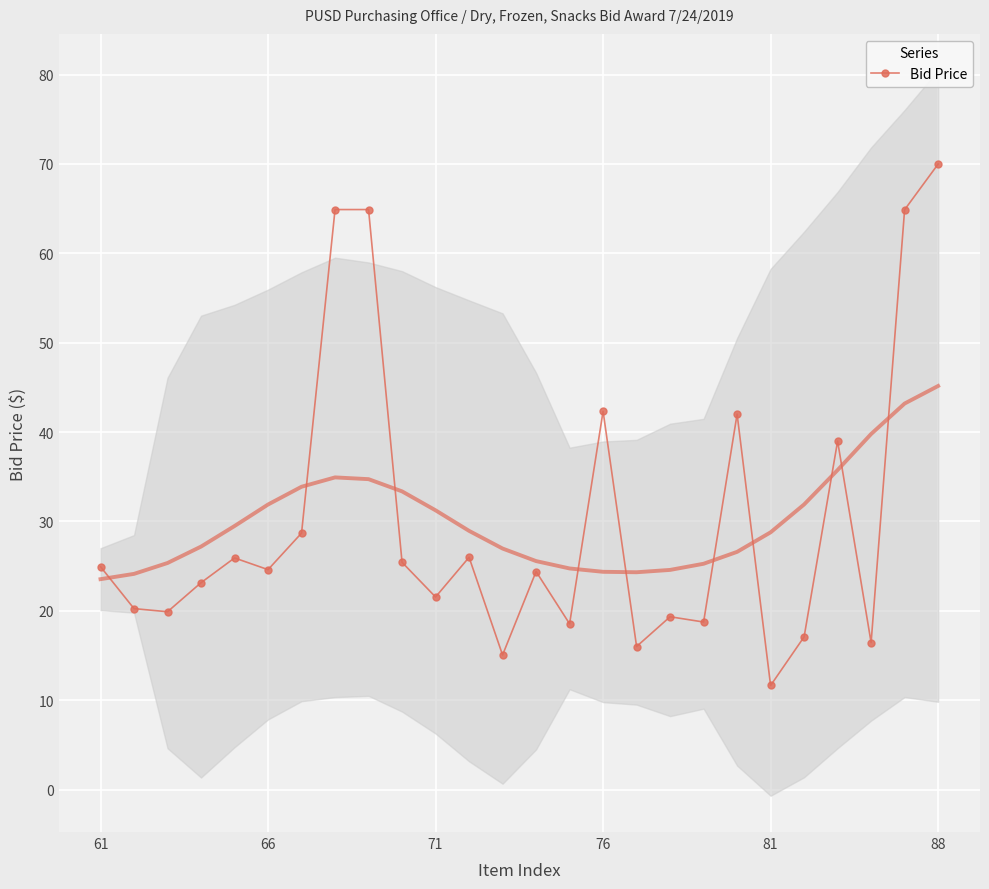

Reading left to right, extract all data points from this chart.

24.9	20.2	19.9	23.1	25.9	24.6	28.7	64.9	64.9	25.4	21.6	26.0	15.1	24.4	18.6	42.3	16.0	19.3	18.8	42.0	11.7	17.1	39.0	16.4	64.9	70.0